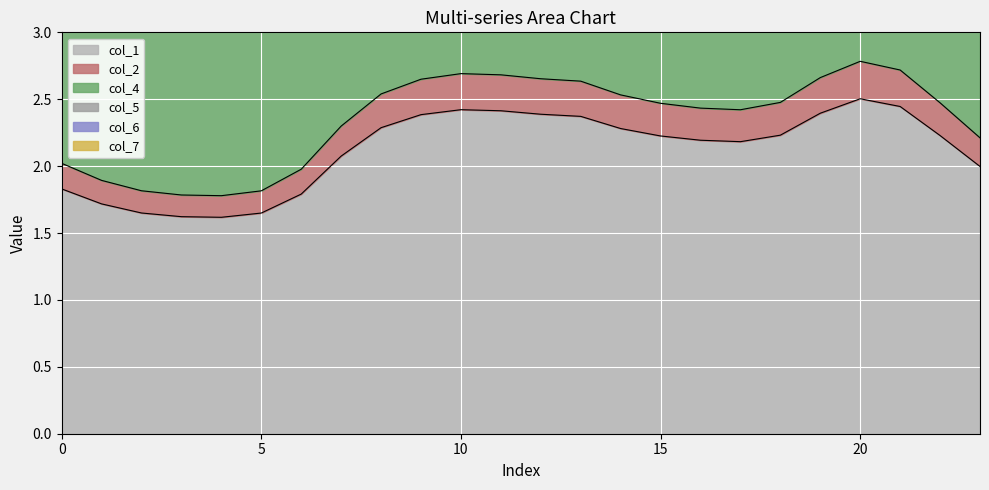

What is the value of the col_5 point at the 21st from the left?

7.7